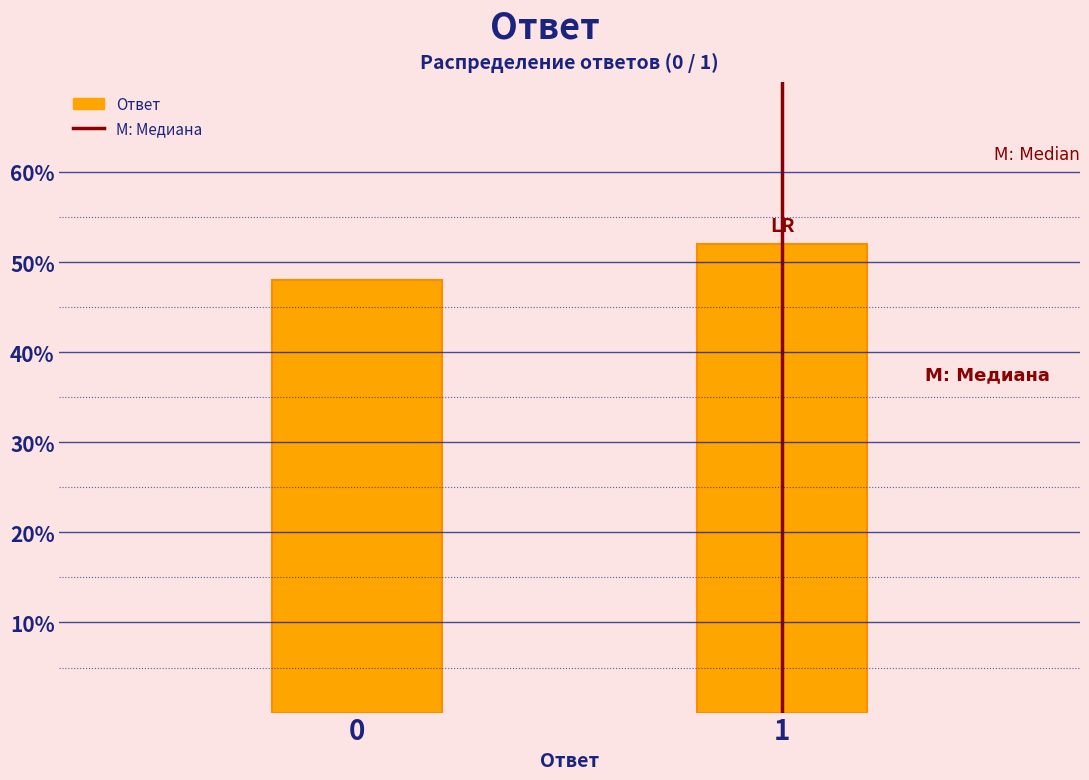

Reading right to left, what are all the values shown in this chart?

1=52	0=48